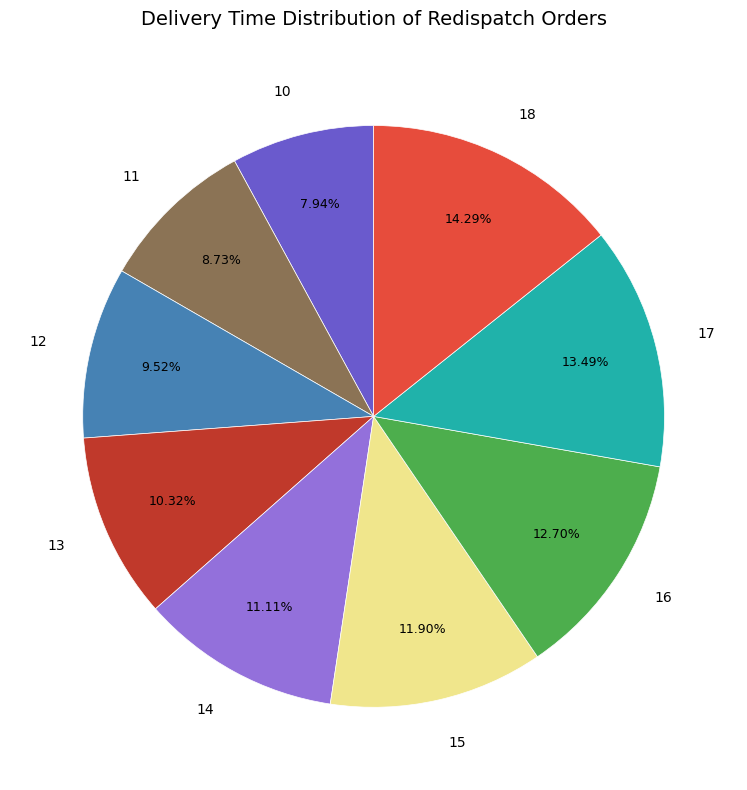

Combined, do 11 and 14 account for over 50%?

No